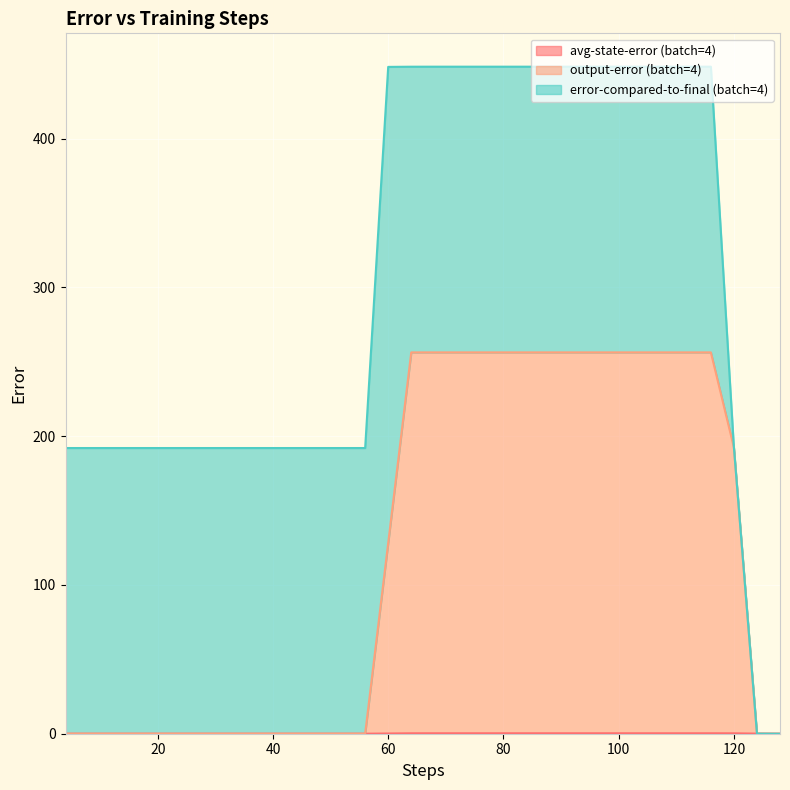

What is the difference between the second highest and minimum values in the avg-state-error (batch=4) series?

0.3